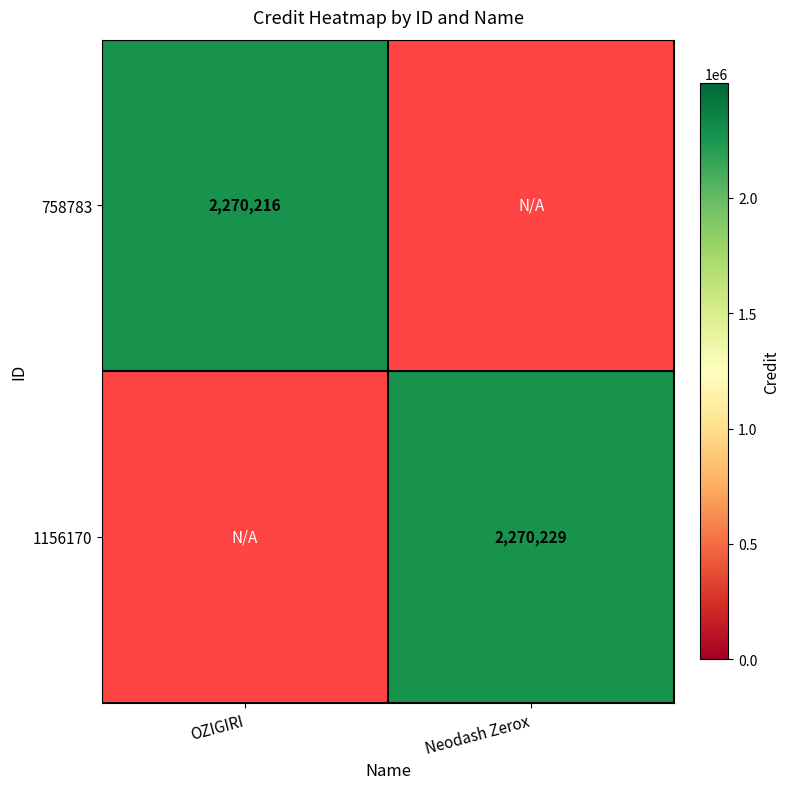

Is it true that 1156170 equals 1225373 at Neodash Zerox?

False